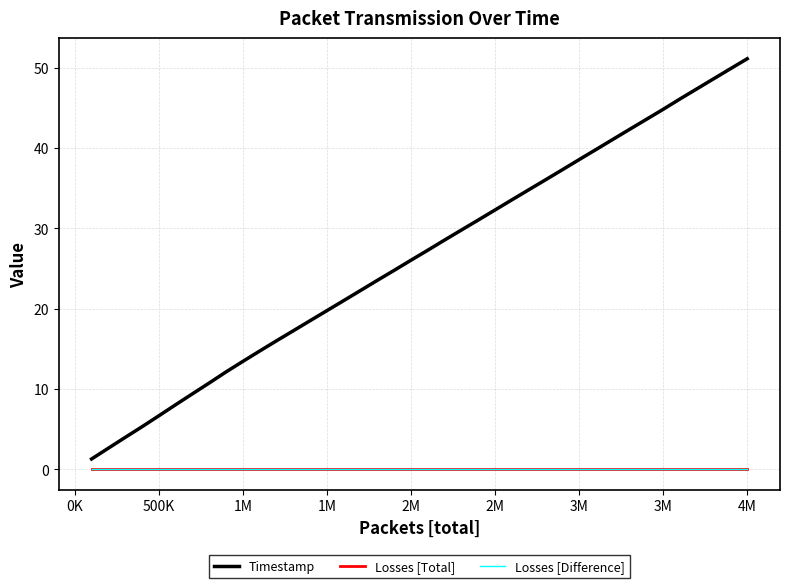

Is this an area chart (filled region under the line)?

No